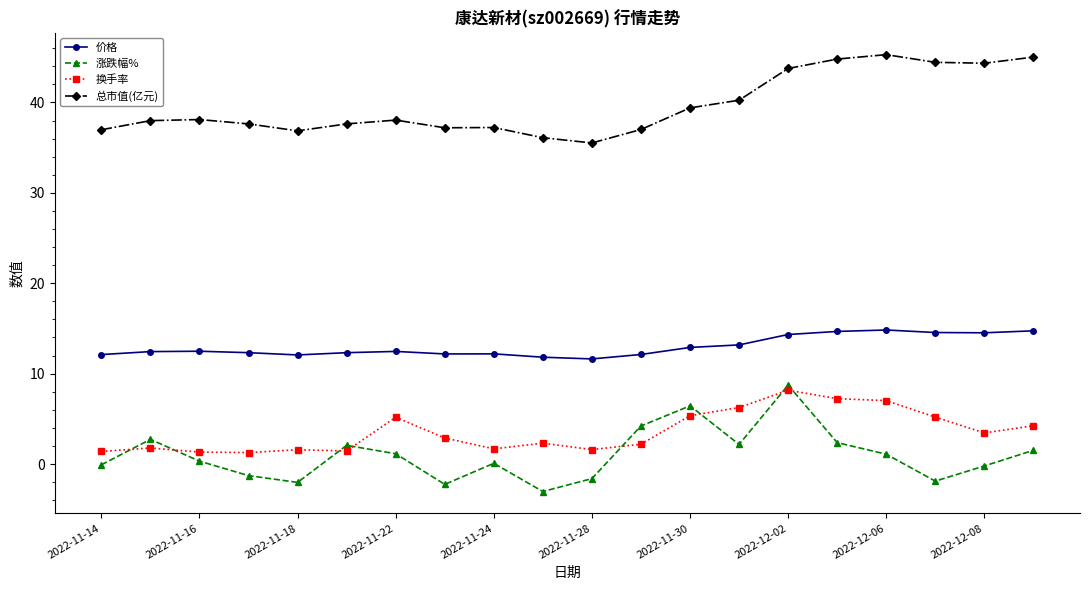

In 涨跌幅%, how many points are higher than both neighbors (excluding endpoints)?

5